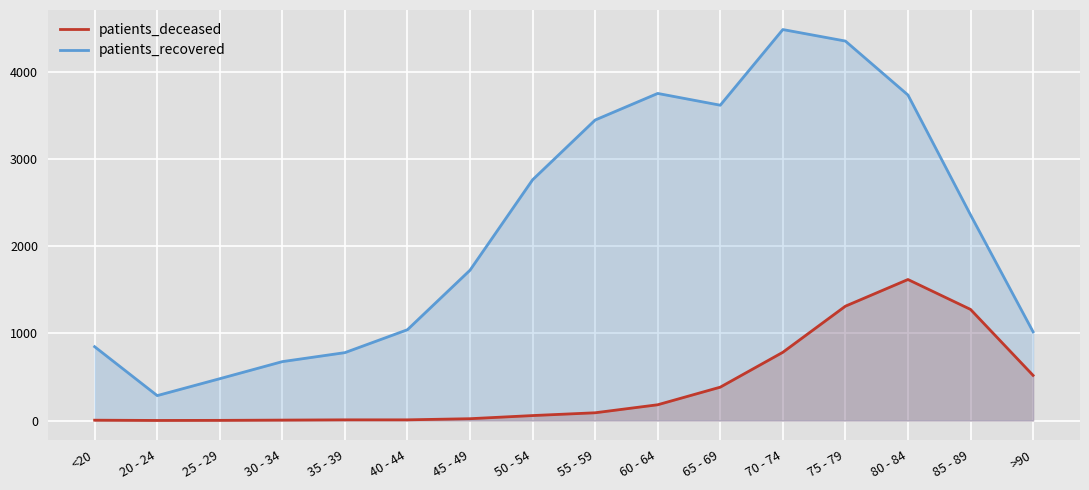

At which category does patients_deceased reach its first local valley?

20 - 24